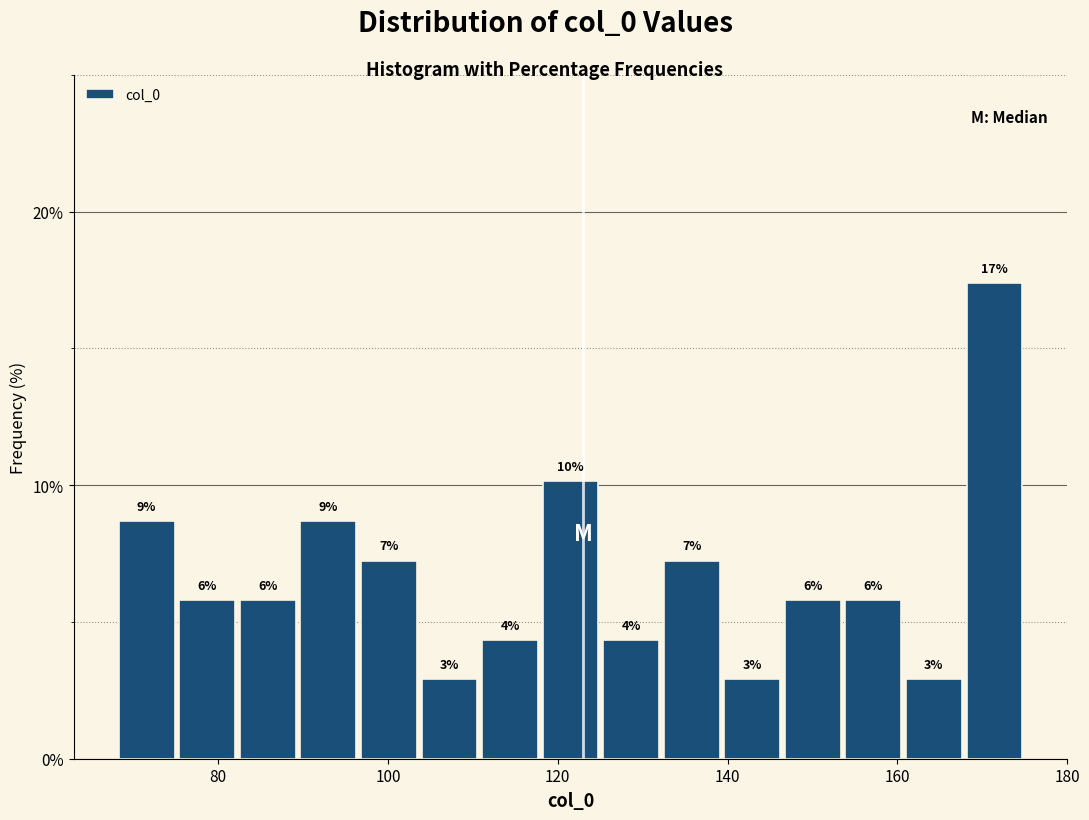

Around what value on the x-axis is the tallest bar? Give the approximate position of its centre, as read against the axis.

172